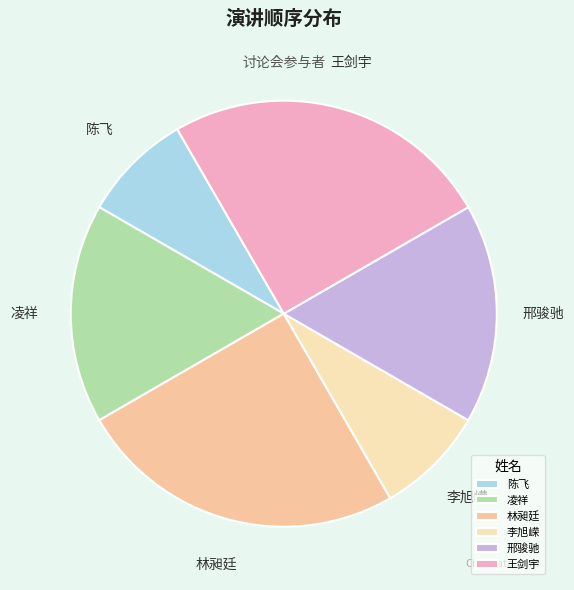

Is the sum of 王剑宇 and 凌祥 greater than half?

No